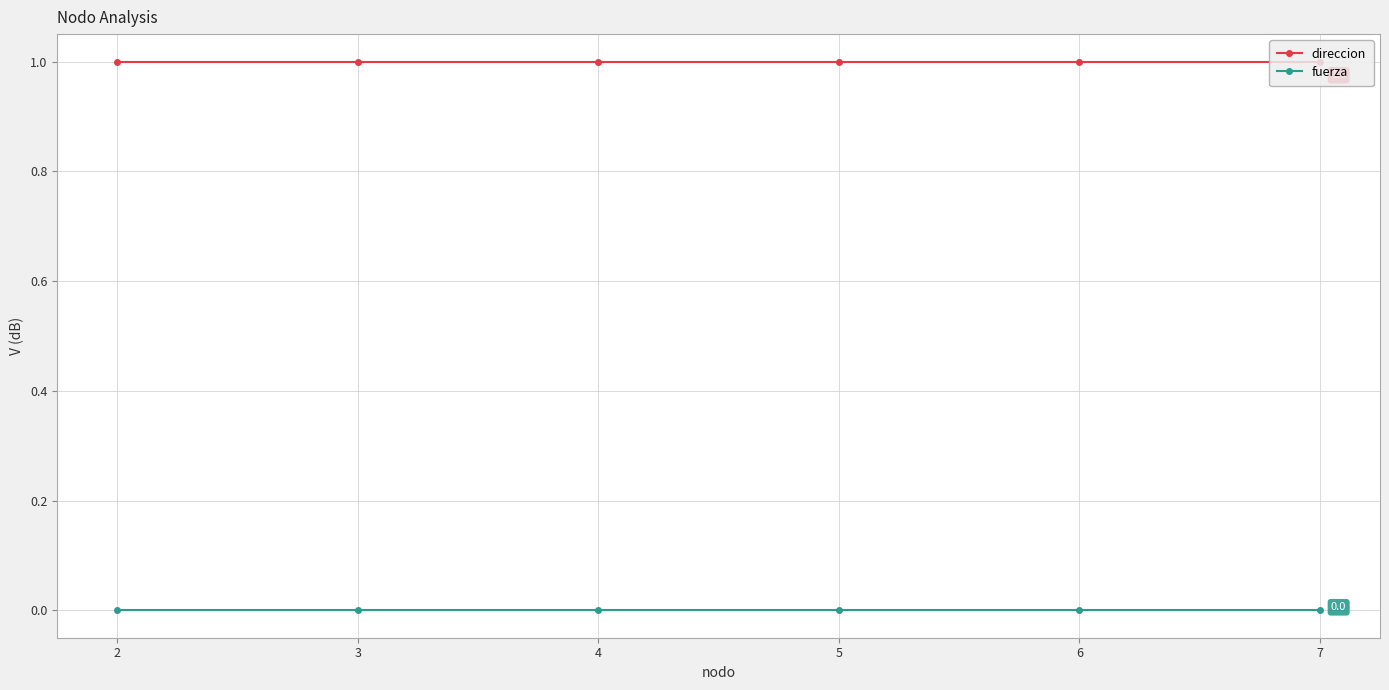

How many lines are shown in the chart?

2